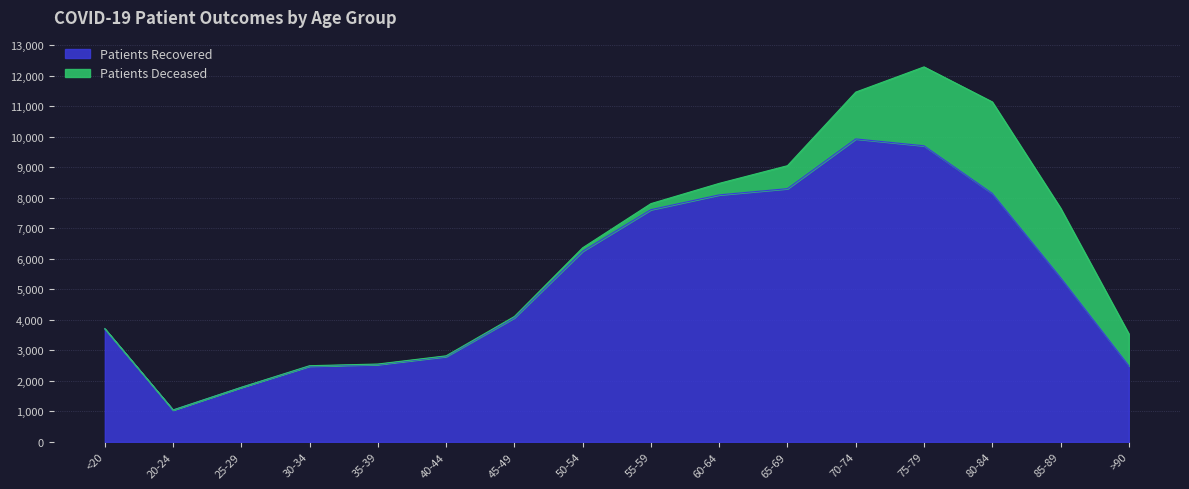

Reading left to right, what are all the values shown in this chart?

<20=3703	20-24=1044	25-29=1787	30-34=2483	35-39=2537	40-44=2800	45-49=4071	50-54=6253	55-59=7615	60-64=8100	65-69=8304	70-74=9935	75-79=9710	80-84=8150	85-89=5390	>90=2499